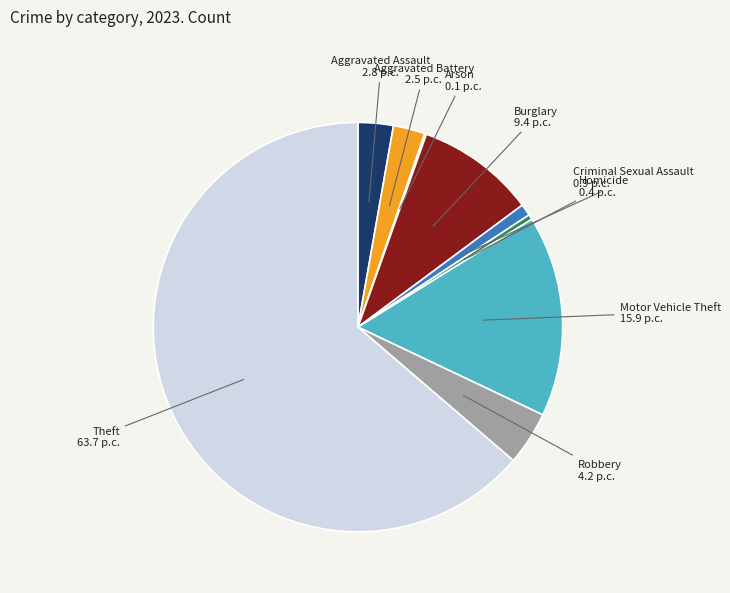

Is there any slice that represents more than half of the pie?

Yes